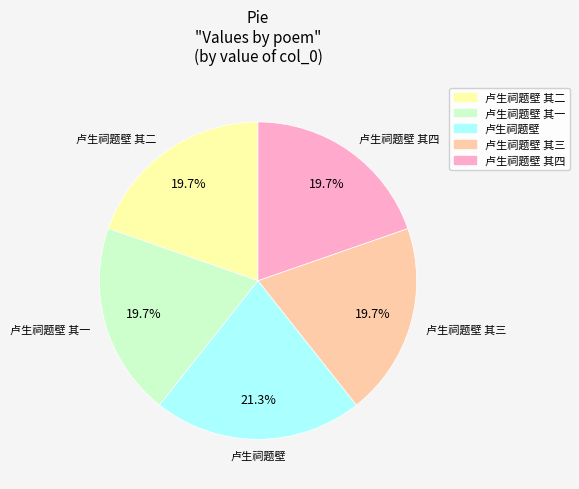

Is there a majority slice in this chart?

No